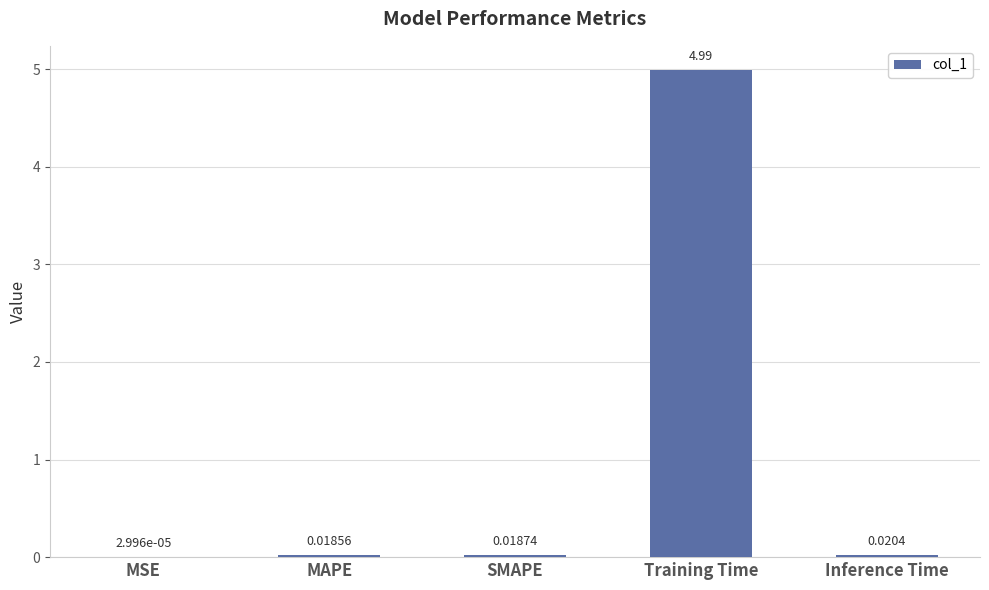

Which has a higher value, MSE or MAPE?

MAPE